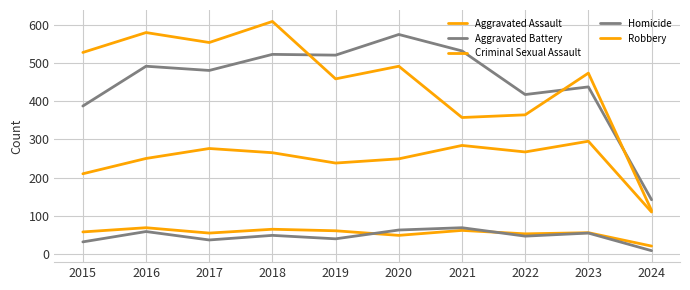

What is the value of the Aggravated Assault point at the 8th from the left?

267